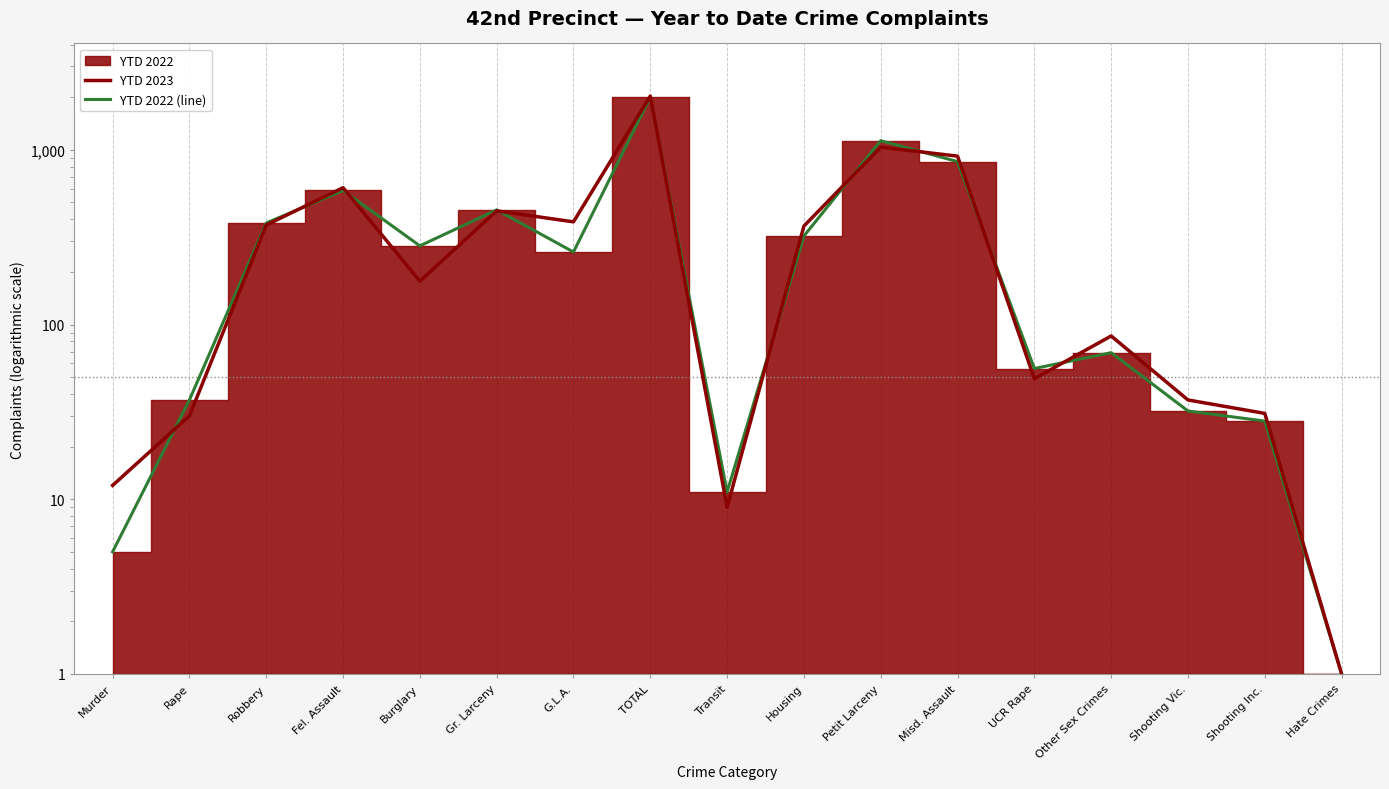

At how many categories does at least one series exceed 335?

8